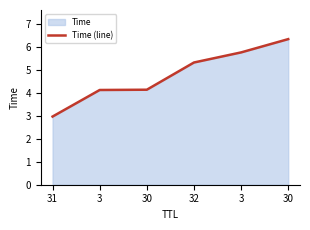

Does the chart have visible grid lines?

No